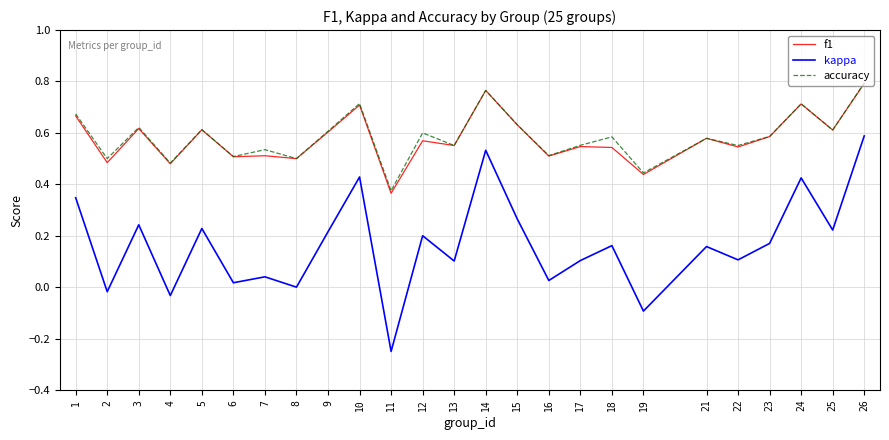

True or false: accuracy and kappa cross at least once.

False